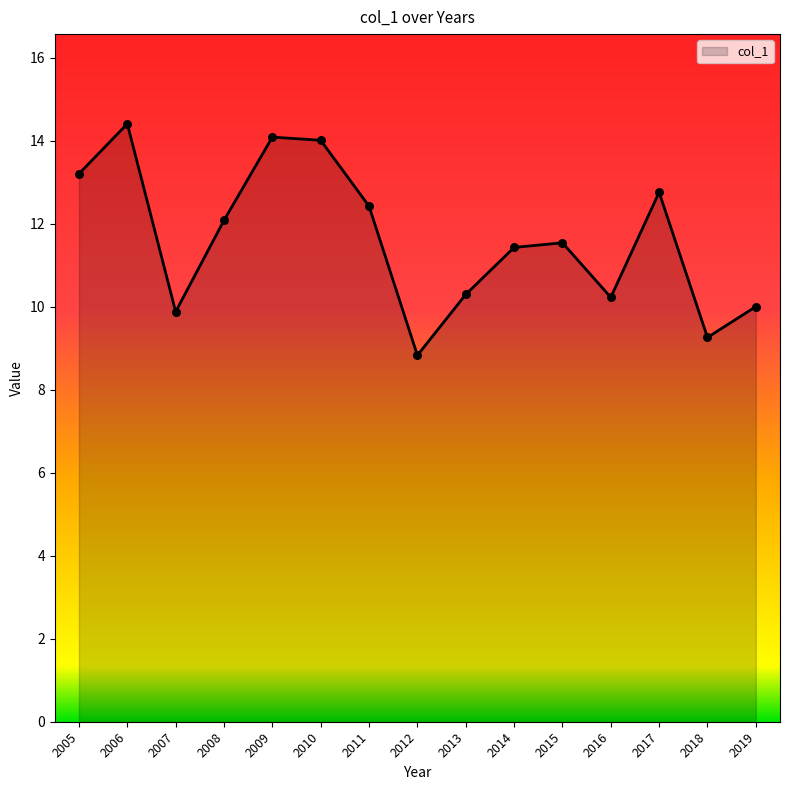

What is the change in value from 2005 to 2016?

-3.0